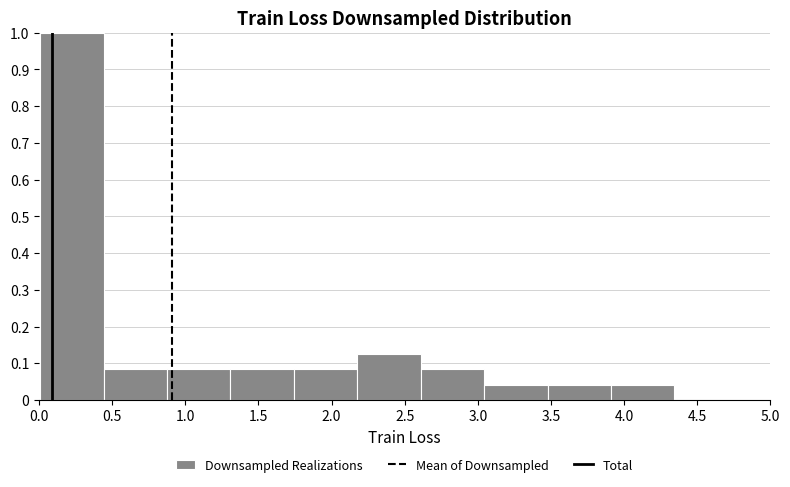

Reading left to right, transcribe this chart: for each bar, give the range it covers on the x-axis and its height. Neither the bar edges nor the heights are printed on the chart, so give them approximately, as read against the axes.

0.00 to 0.45: 1.00
0.45 to 0.85: 0.08
0.85 to 1.30: 0.08
1.30 to 1.75: 0.08
1.75 to 2.20: 0.08
2.20 to 2.60: 0.13
2.60 to 3.05: 0.08
3.05 to 3.50: 0.04
3.50 to 3.90: 0.04
3.90 to 4.35: 0.04